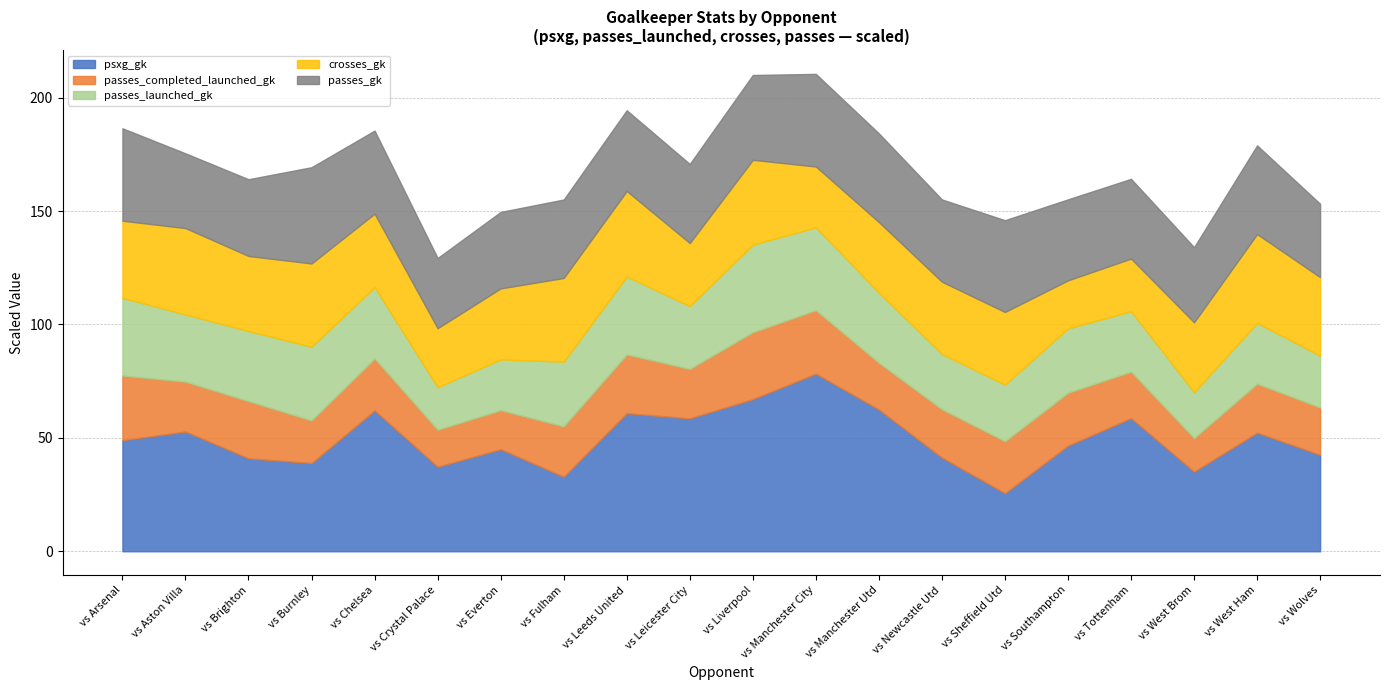

Which category has the highest value in the passes_launched_gk series?

vs Liverpool